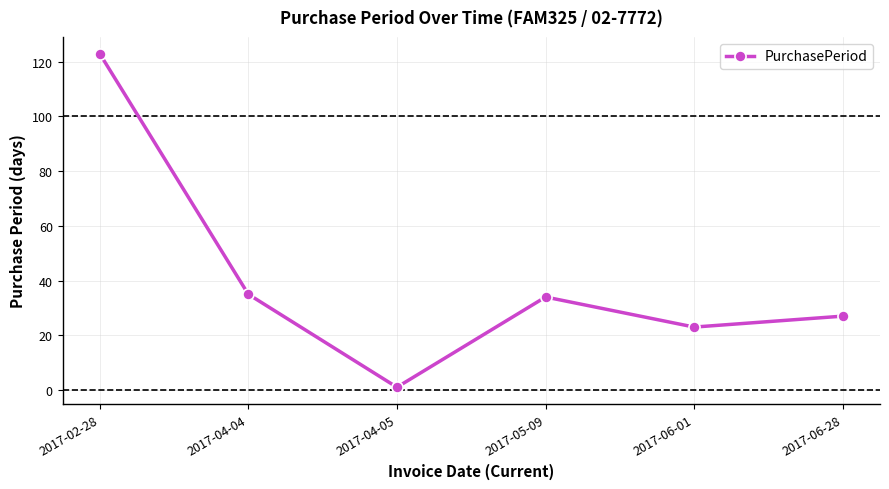

What is the minimum value shown in the chart?

1